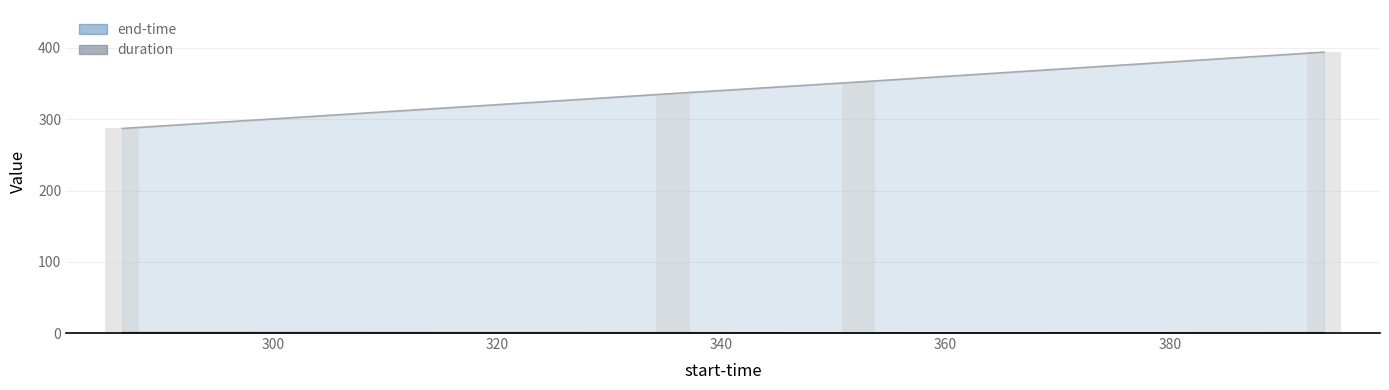

What value does the duration series have at 360?

0.1